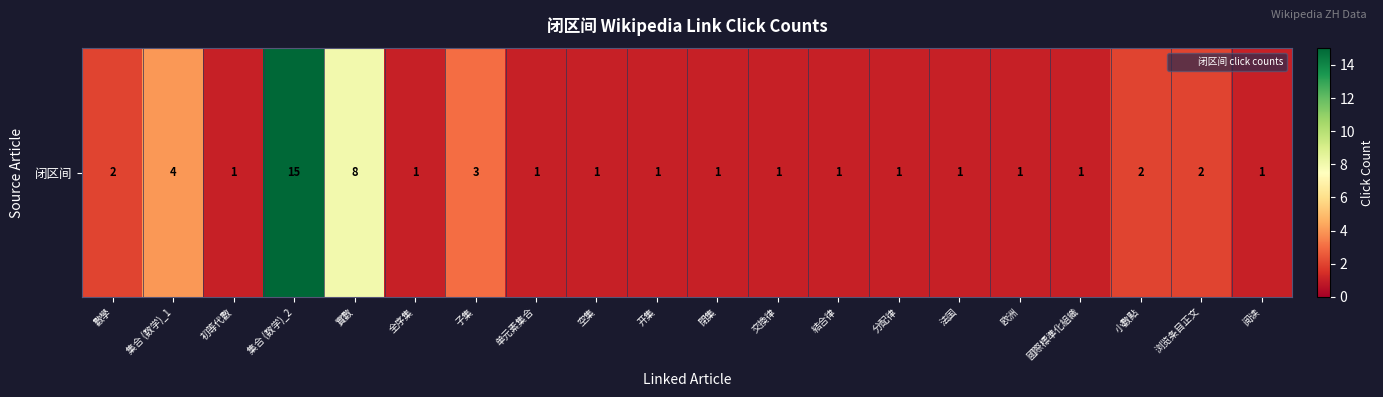

Which has a higher value, 空集 or 开集?

空集